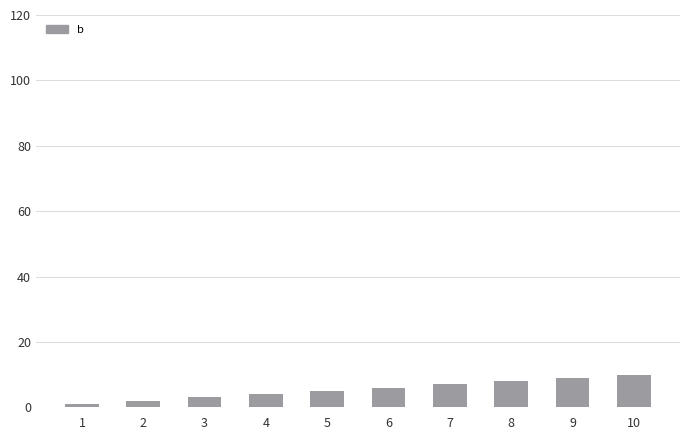

Reading left to right, transcribe all the data shown in this chart.

1	2	3	4	5	6	7	8	9	10